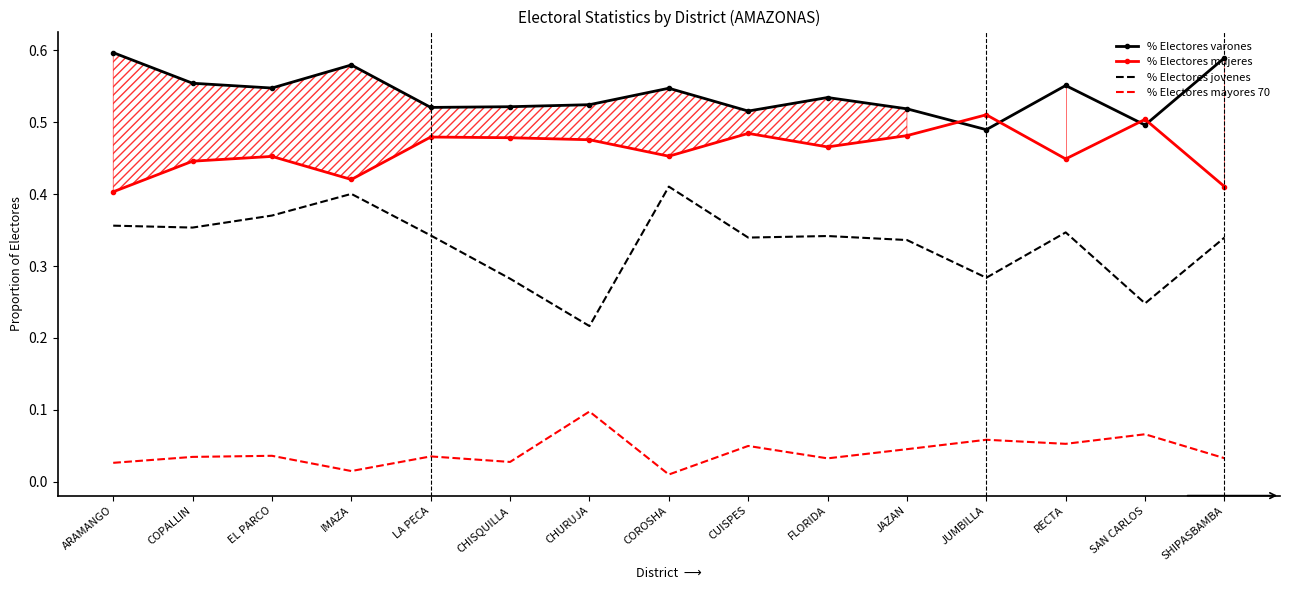

Rank the series by their average value, from lowest to highest.

% Electores mayores 70, % Electores jovenes, % Electores mujeres, % Electores varones